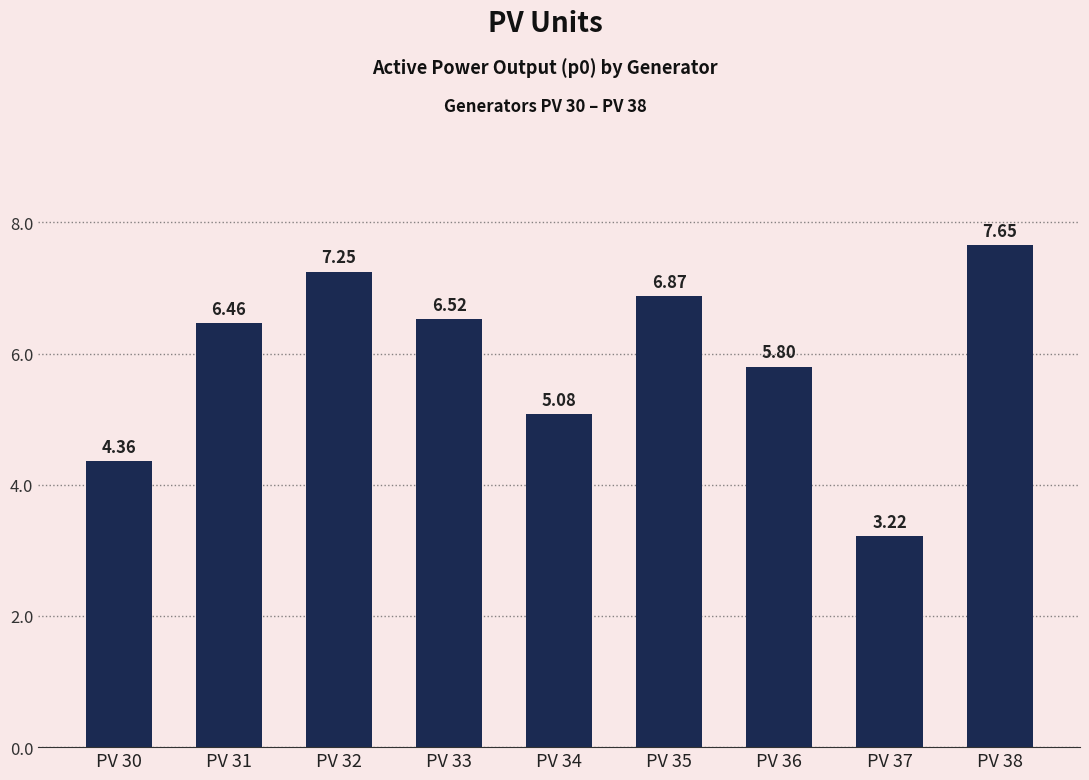

Rank the categories by value from lowest to highest.

PV 37, PV 30, PV 34, PV 36, PV 31, PV 33, PV 35, PV 32, PV 38